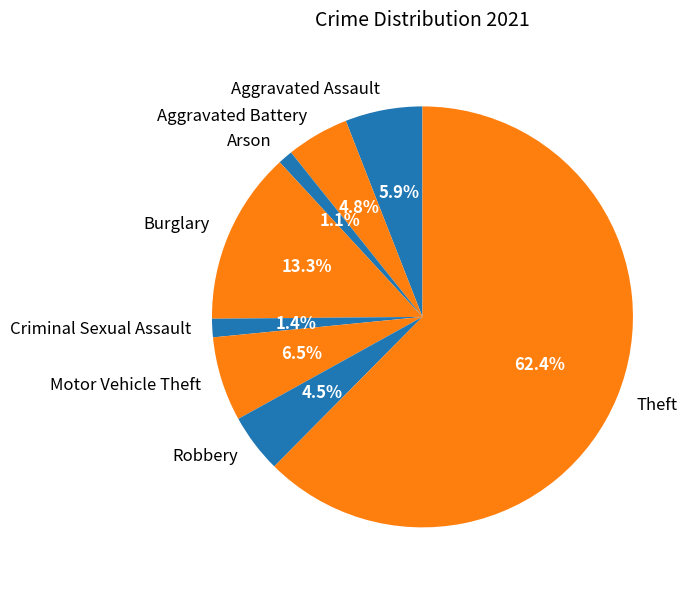

What percentage is the Theft slice, to the nearest percent?

62%